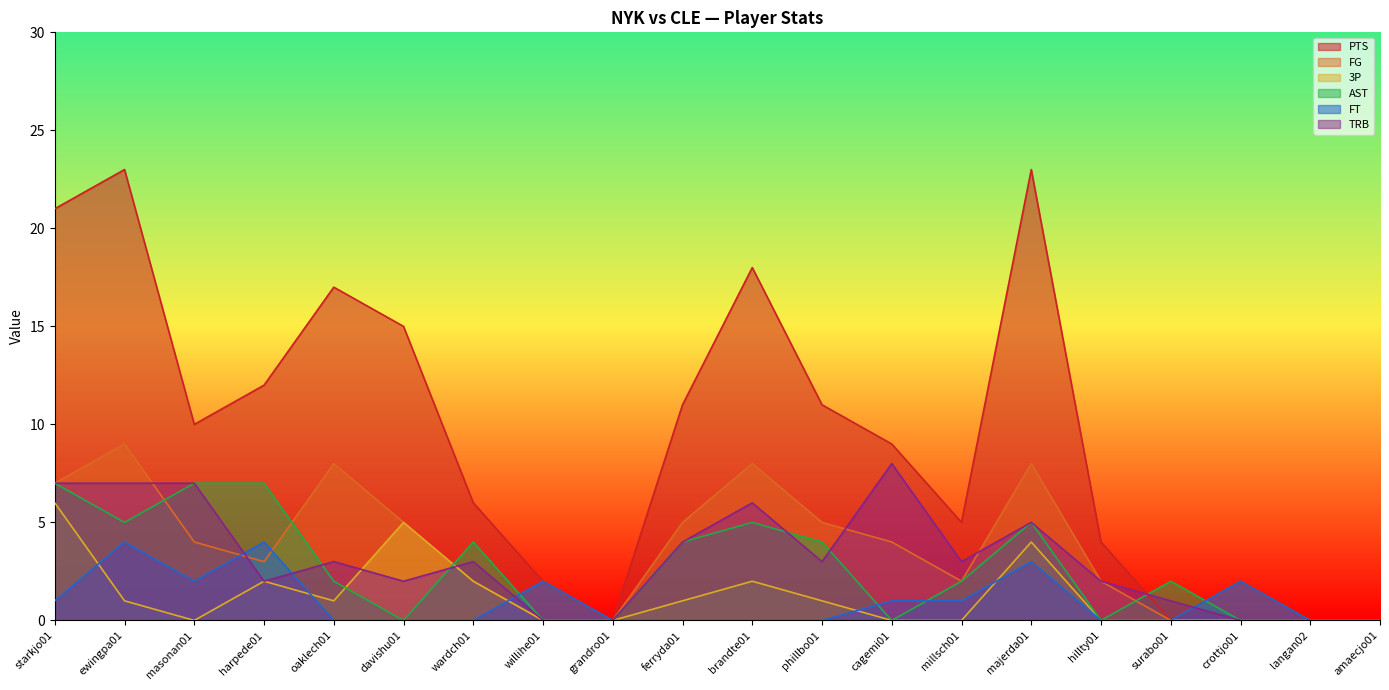

Which series ends up on top after the final intersection of FT and FG?

FT